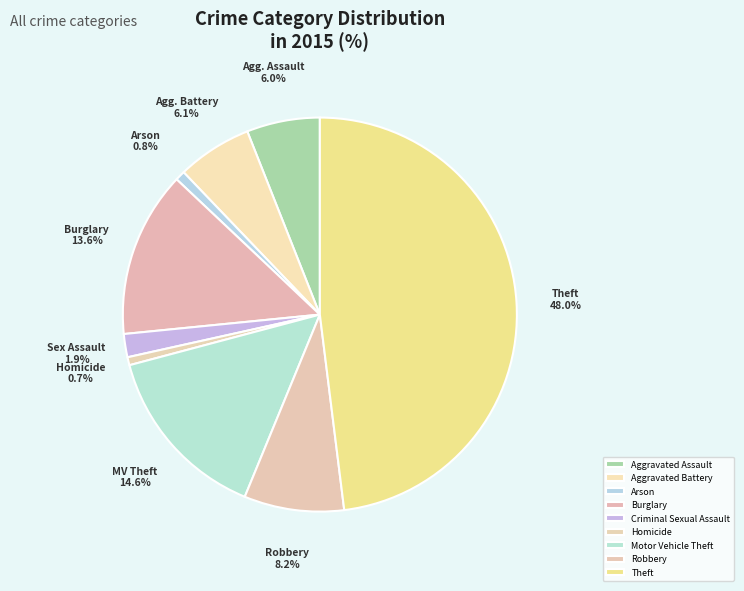

True or false: Aggravated Assault accounts for 1% of the total.

False